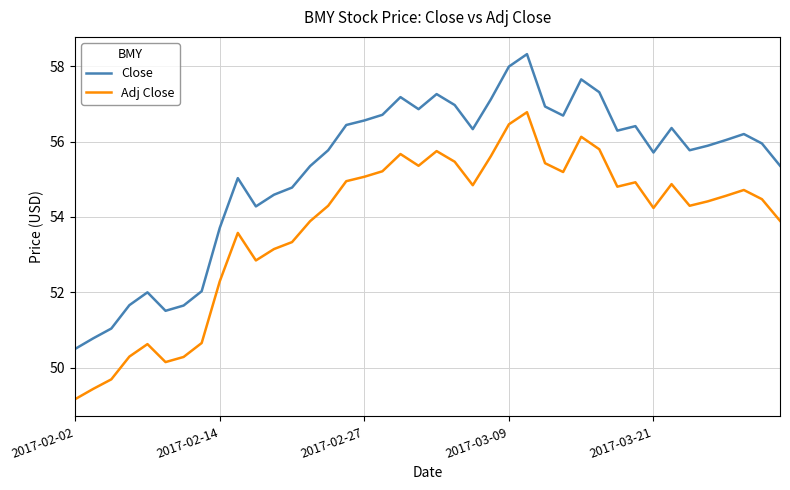

What is the difference between the maximum and minimum values in the Close series?

7.8